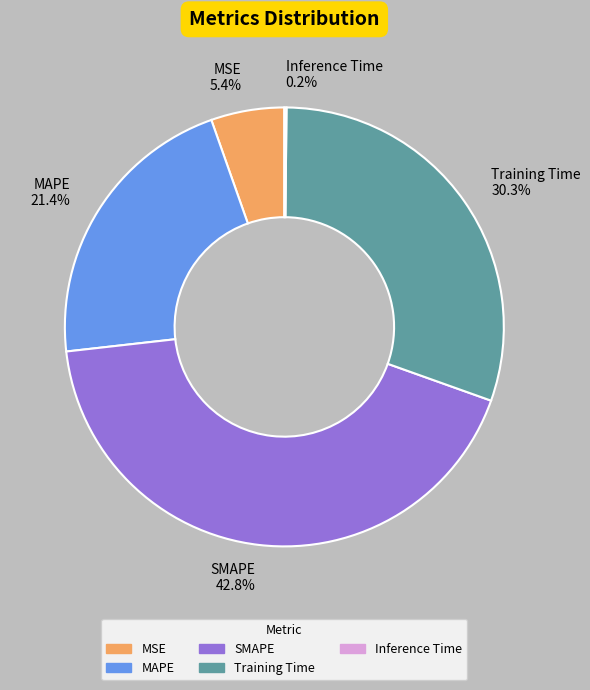

What percentage is the SMAPE slice, to the nearest percent?

43%